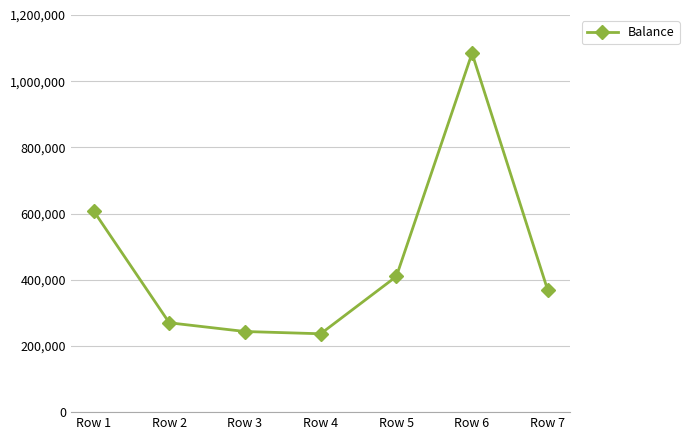

What is the minimum value shown in the chart?

236804